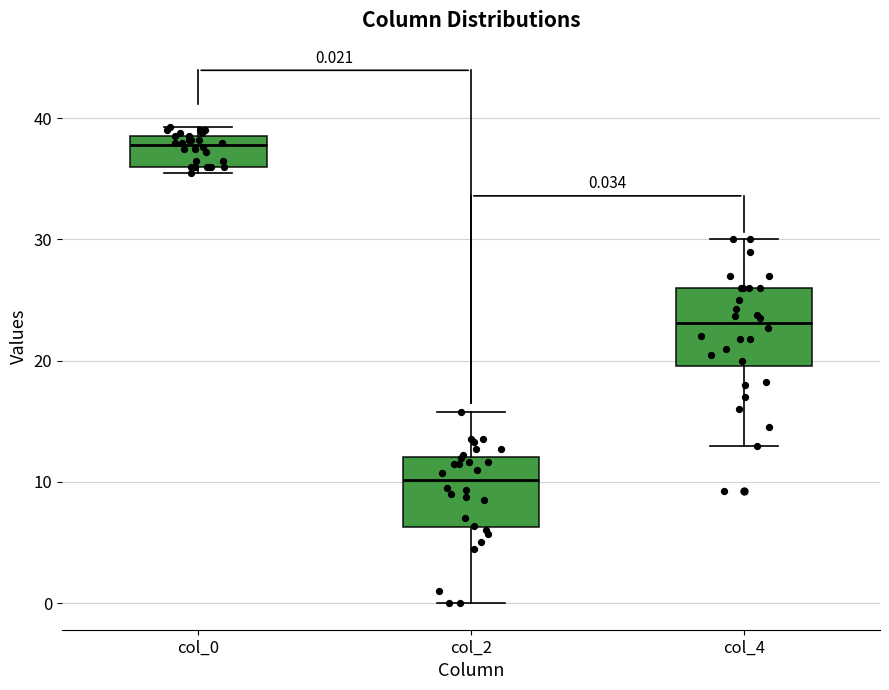

Which box has the lowest median line?

col_2